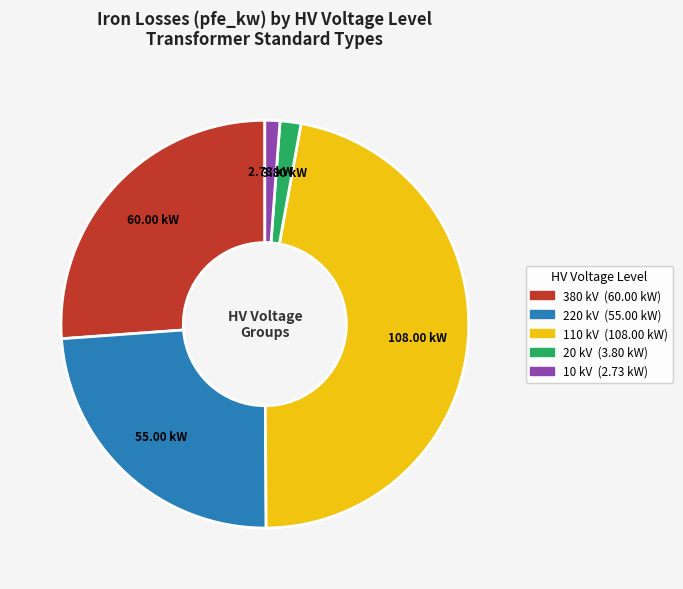

Is there any slice that represents more than half of the pie?

No